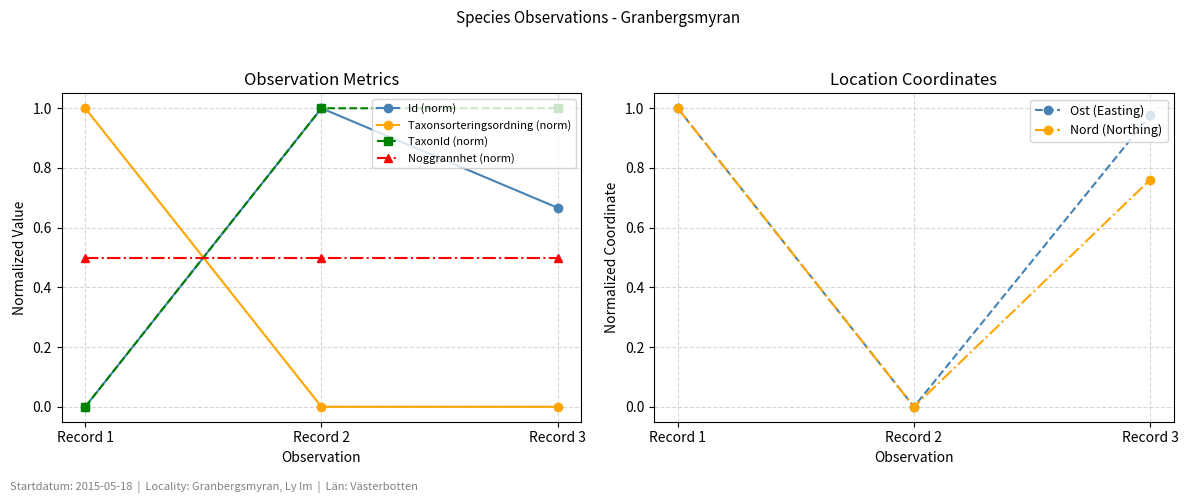

Which series has the largest total across all categories?

TaxonId (norm)